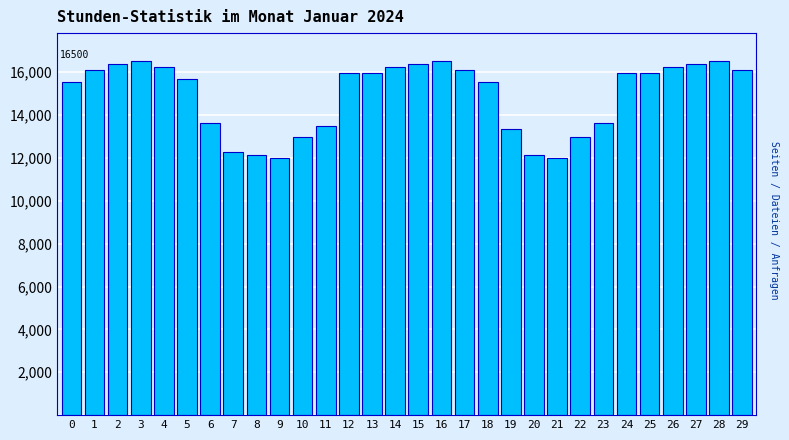

Reading right to left, transcribe all the data shown in this chart.

16090.9	16500.0	16363.6	16227.3	15954.5	15954.5	13636.4	12954.5	12000.0	12136.4	13363.6	15545.5	16090.9	16500.0	16363.6	16227.3	15954.5	15954.5	13500.0	12954.5	12000.0	12136.4	12272.7	13636.4	15681.8	16227.3	16500.0	16363.6	16090.9	15545.5